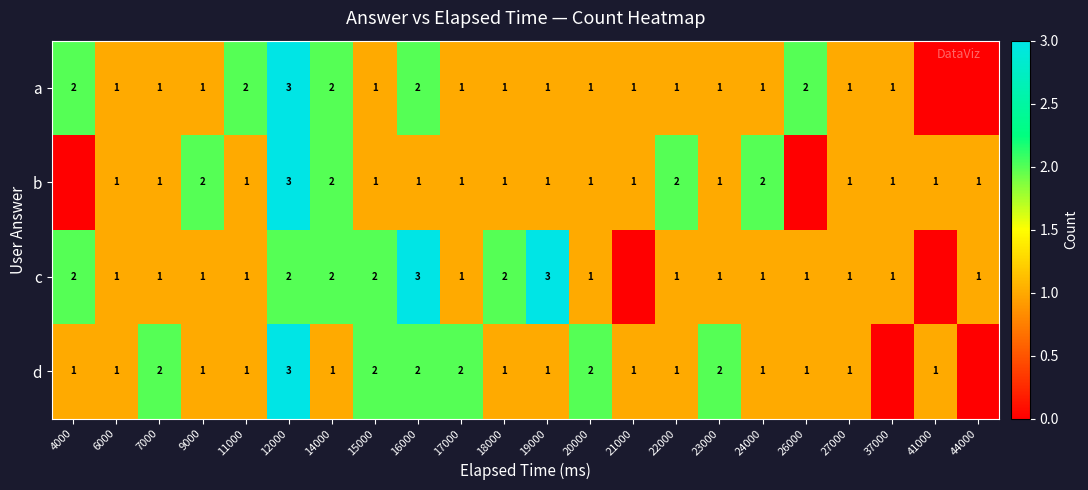

True or false: a has a value of 0 at 15000.

False